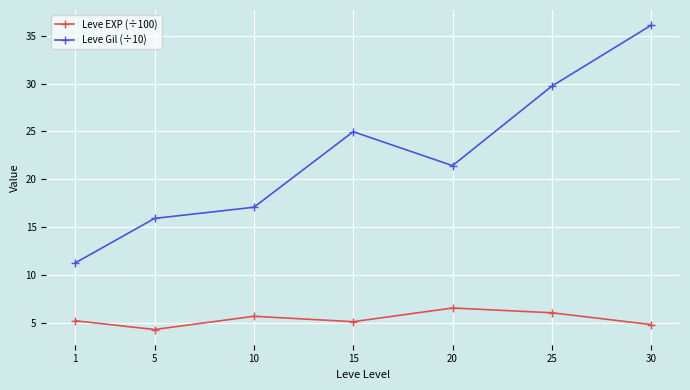

Which category has the lowest value across all series?

5